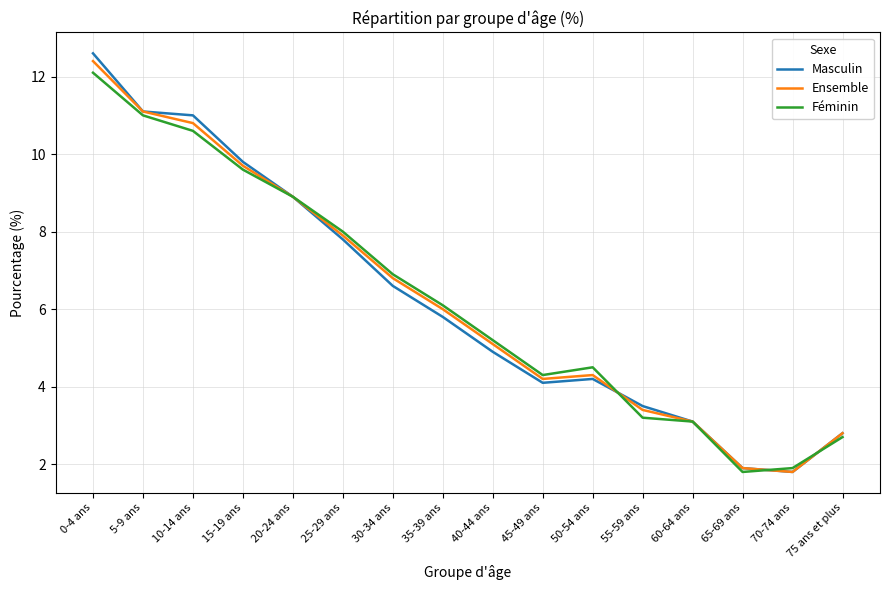

How many values in the Ensemble series are below 6?

8